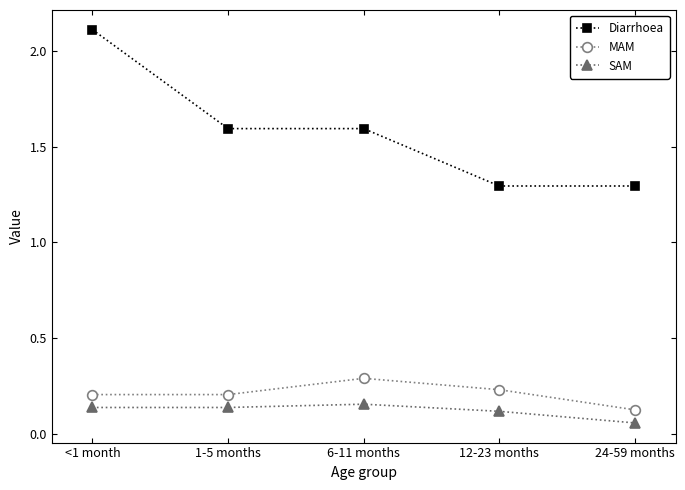

How many categories are shown in the chart?

5